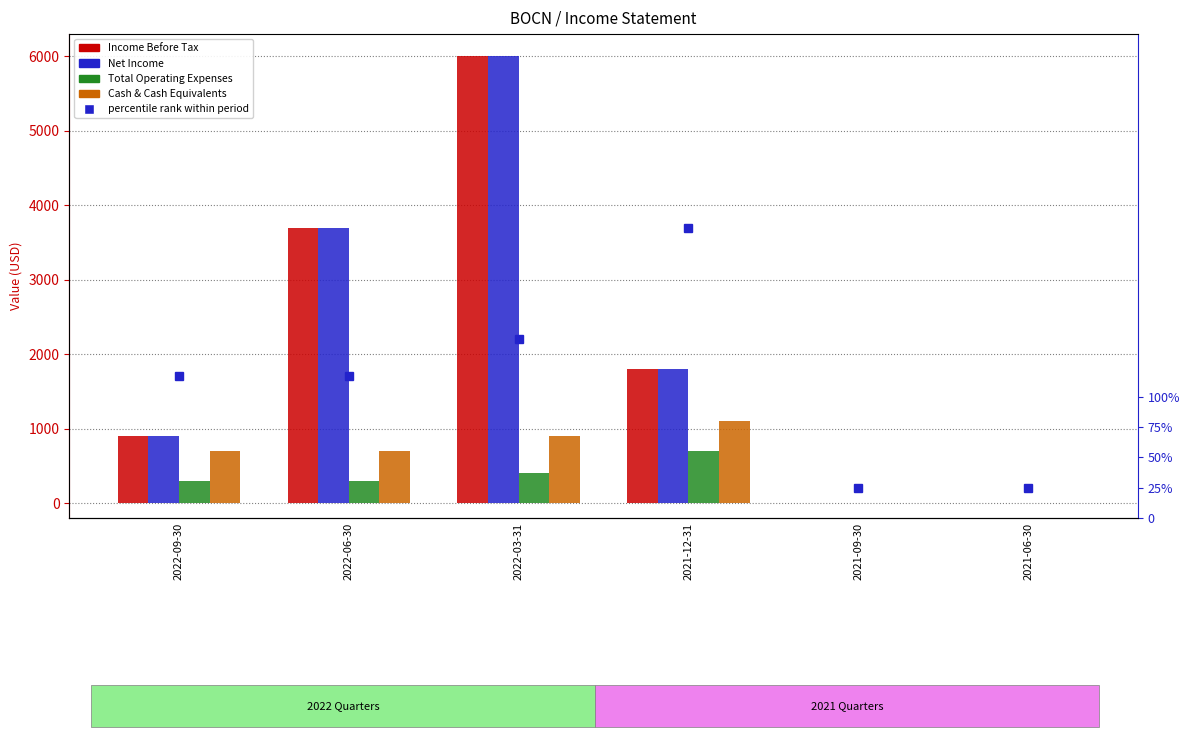

At which label is Income Before Tax closest to 3000?

2022-06-30